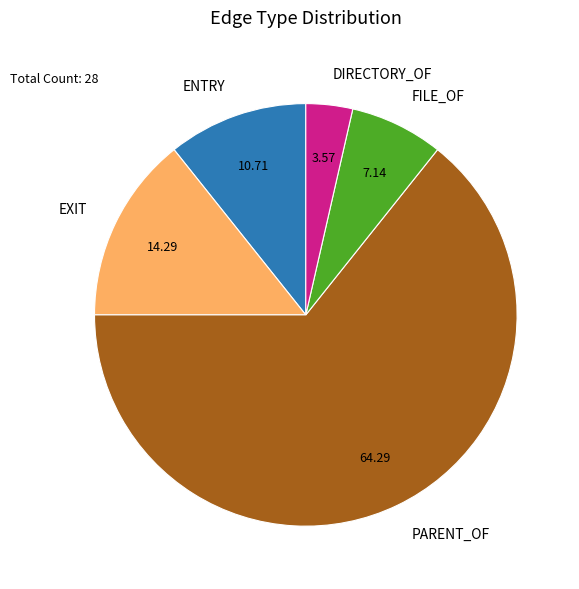

What is the largest slice in the pie chart?

PARENT_OF